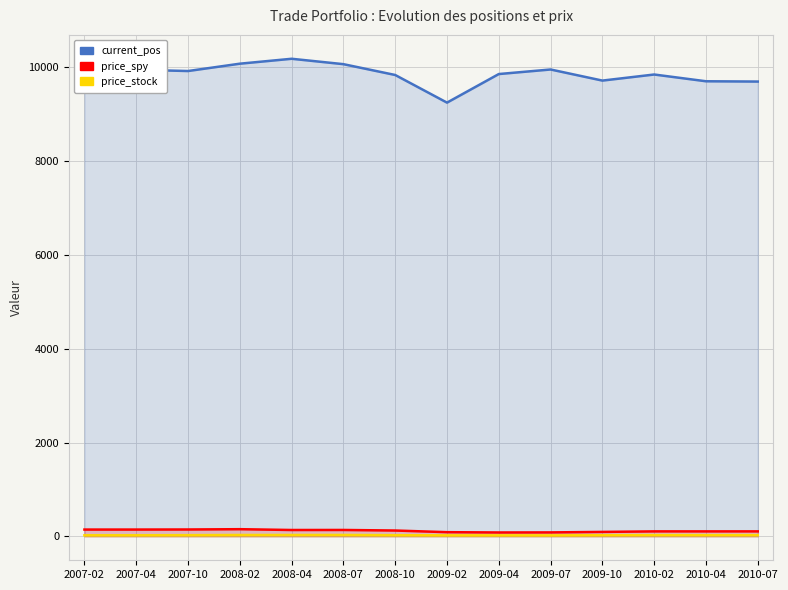

At 2008-07, list the series in order from largest to smallest.

current_pos, price_spy, price_stock